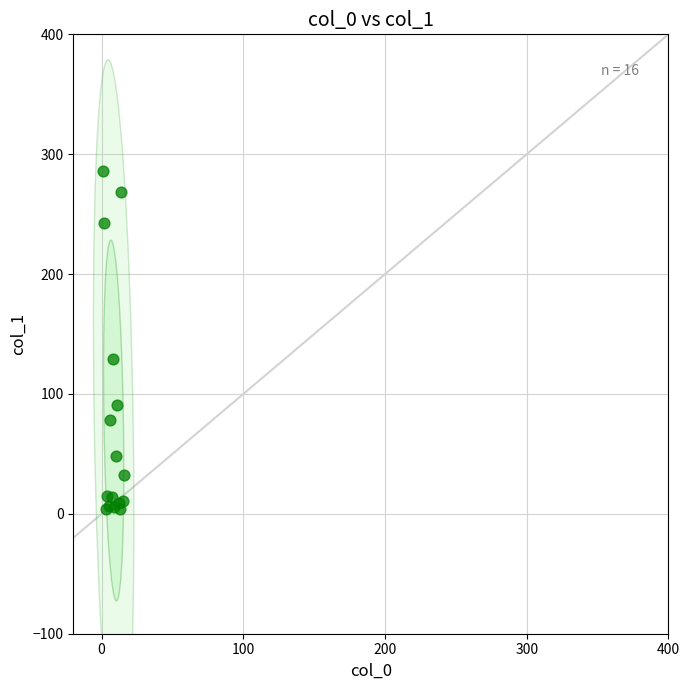

What Y value in the scatter plot is closest to 145?

129.3